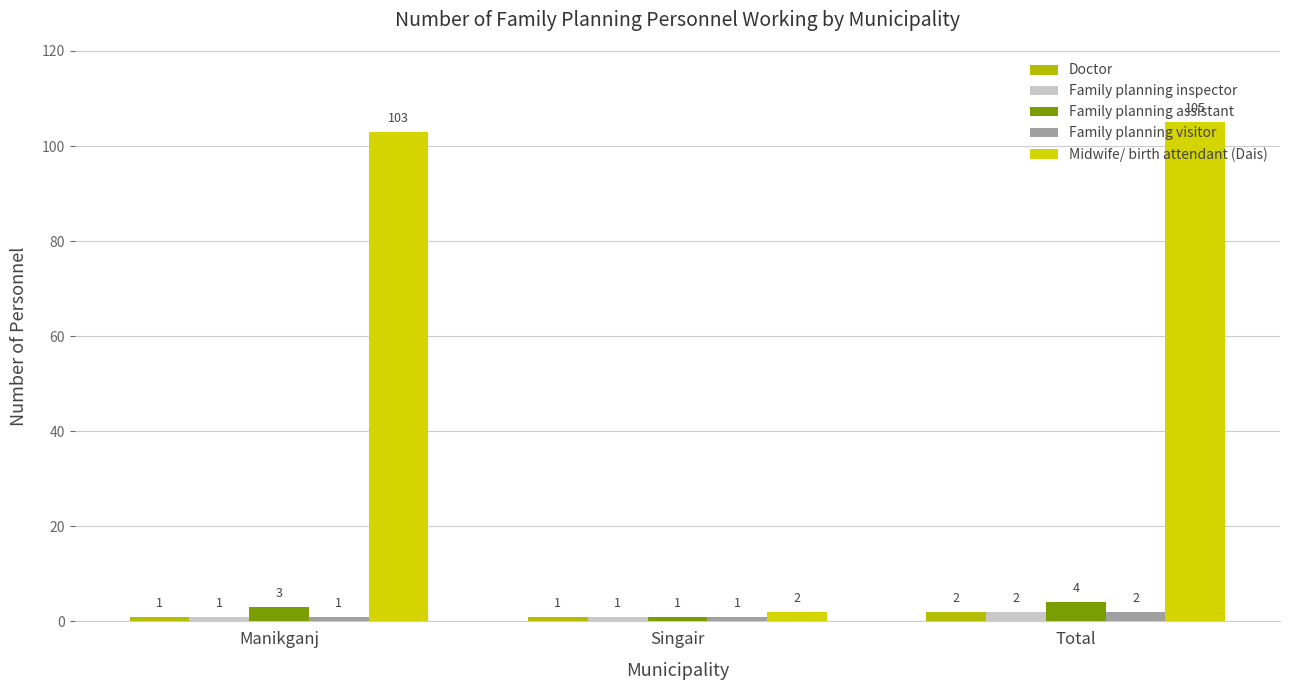

What is the total value across all series at Singair?

6